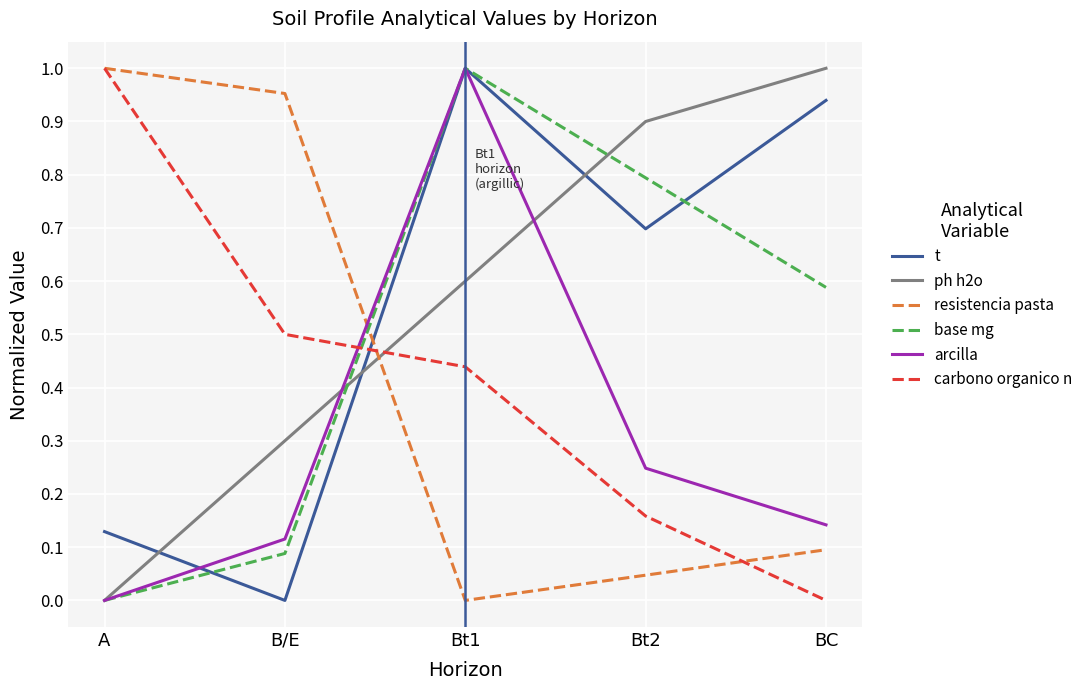

The value of t at B/E is 0.4. True or false?

False